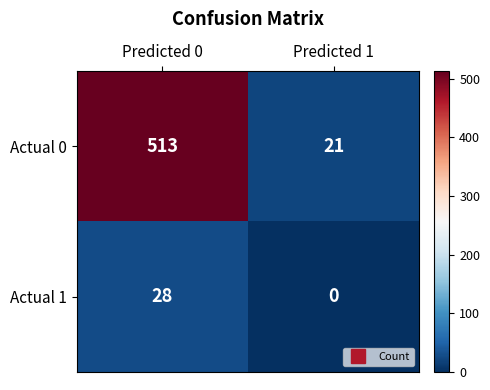

Reading right to left, extract all data points from this chart.

Actual 0: 21	513
Actual 1: 0	28